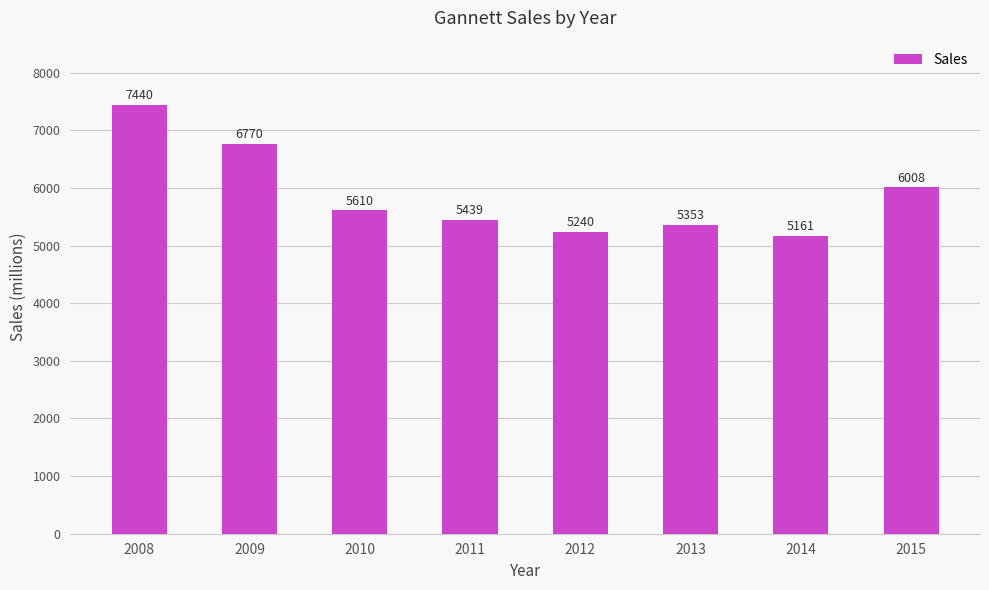

Which has a higher value, 2013 or 2009?

2009